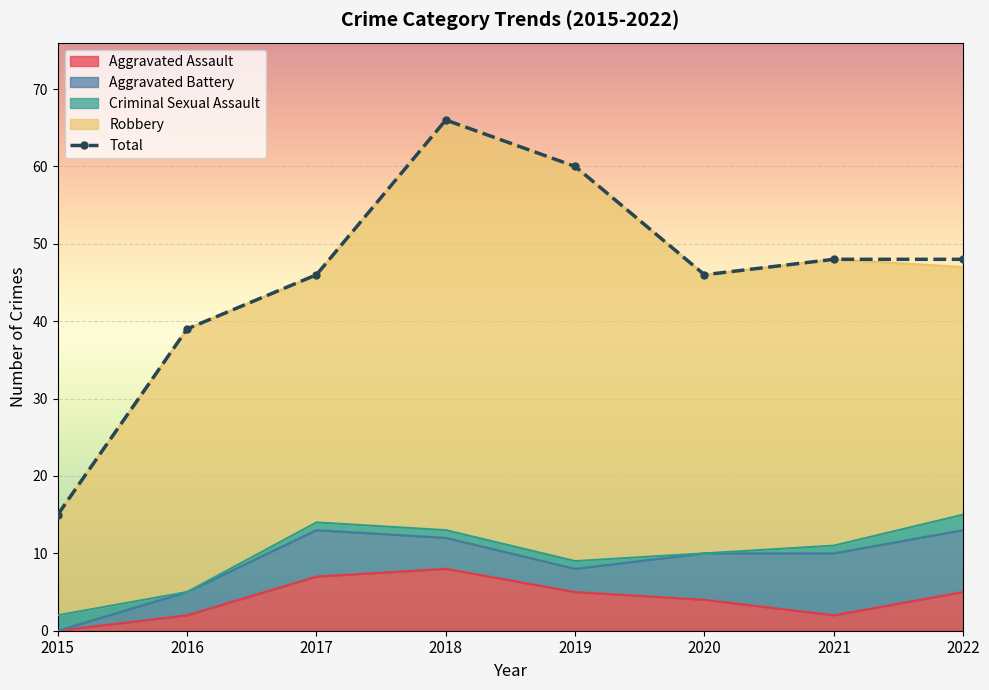

Reading left to right, list all the values displayed in this chart.

Aggravated Assault: 0	2	7	8	5	4	2	5
Aggravated Battery: 0	3	6	4	3	6	8	8
Criminal Sexual Assault: 2	0	1	1	1	0	1	2
Robbery: 13	34	32	53	51	36	37	32
Total: 15	39	46	66	60	46	48	48